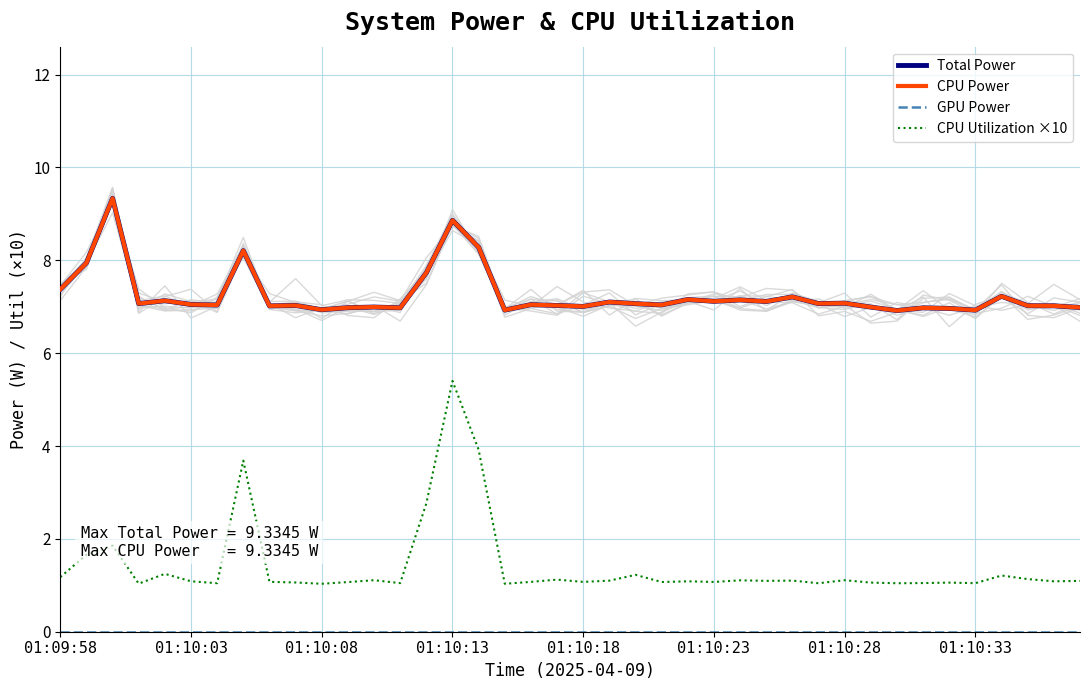

True or false: Total Power has more than 0 points higher than both neighbors.

True